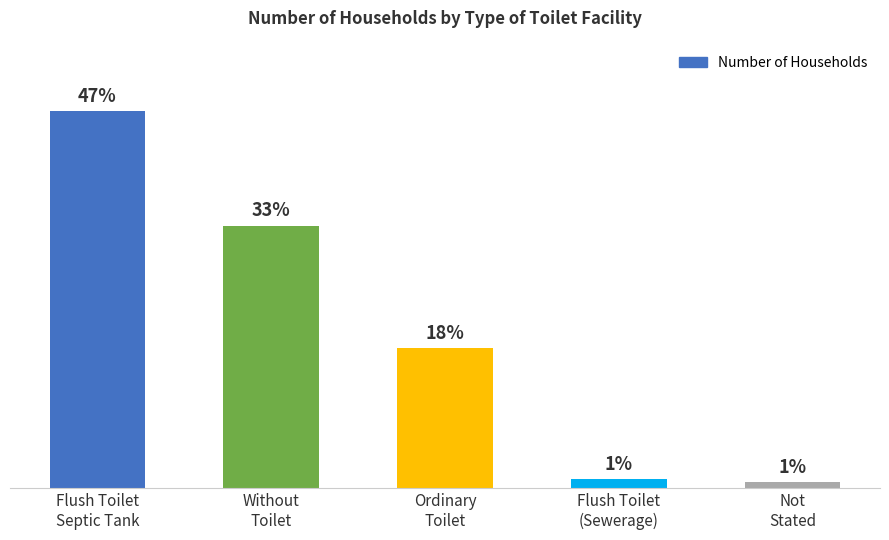

Does the chart contain any negative values?

No